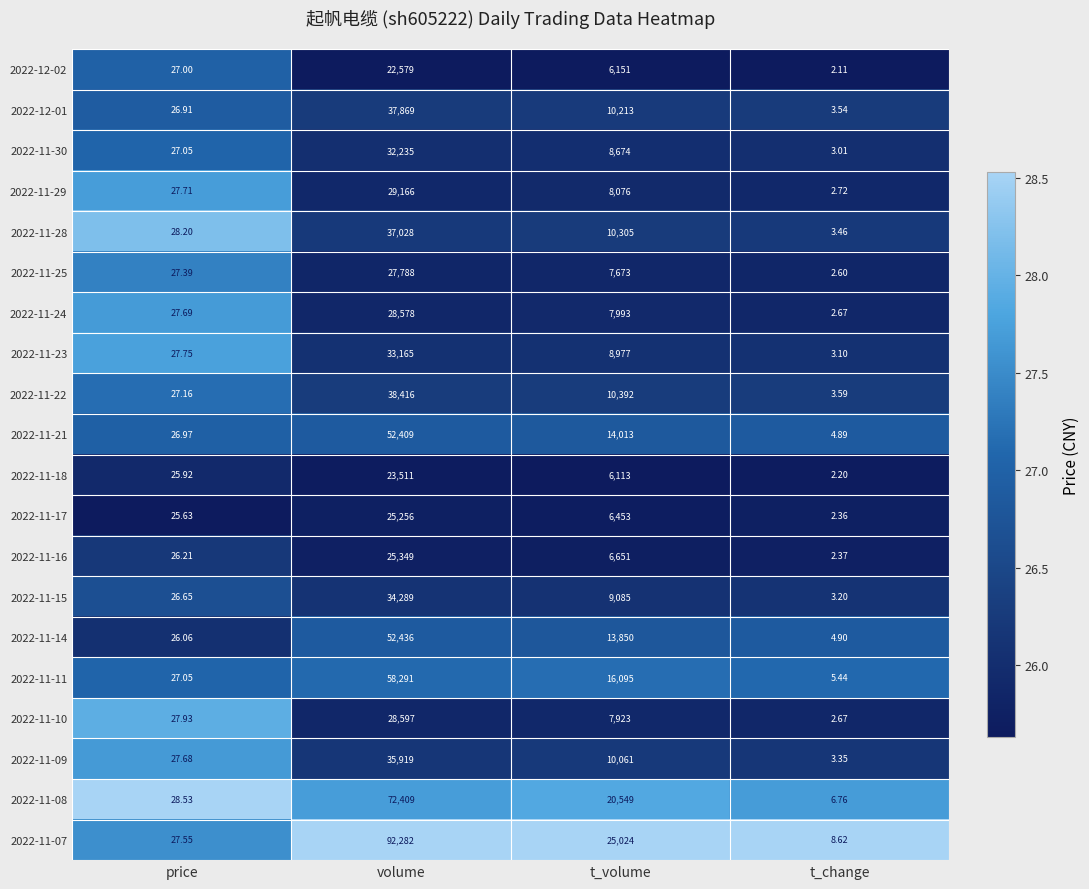

What is the spread (max minus min) of values at price?

2.9